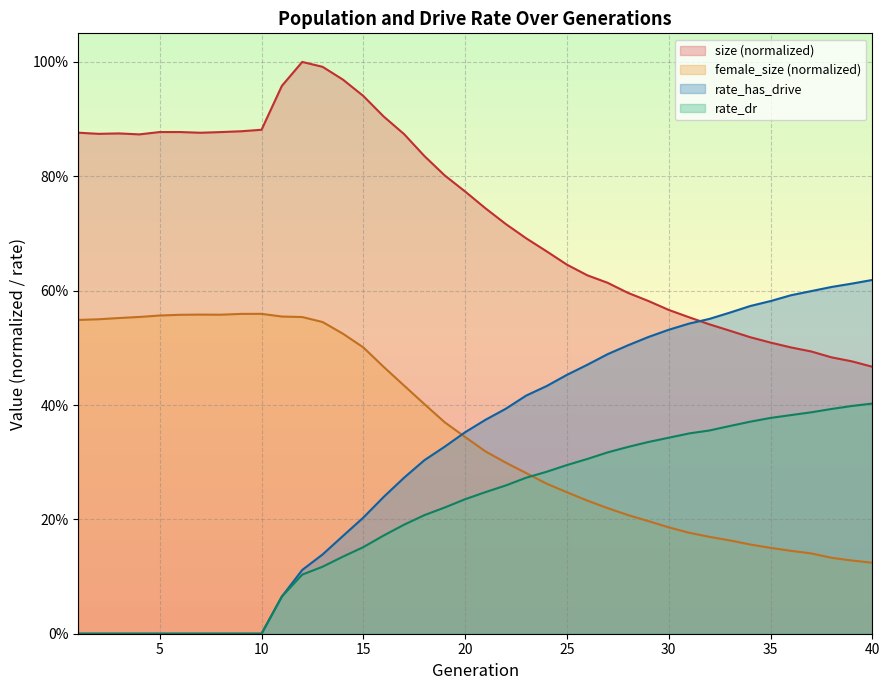

True or false: rate_dr and size intersect in this chart.

False